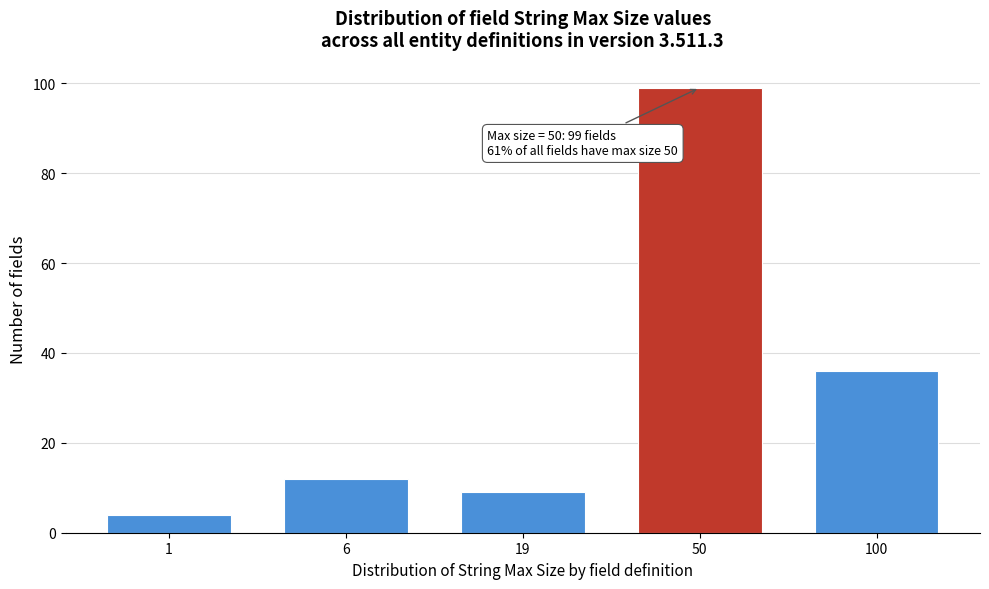

Reading left to right, what are all the values shown in this chart?

1=4	6=12	19=9	50=99	100=36